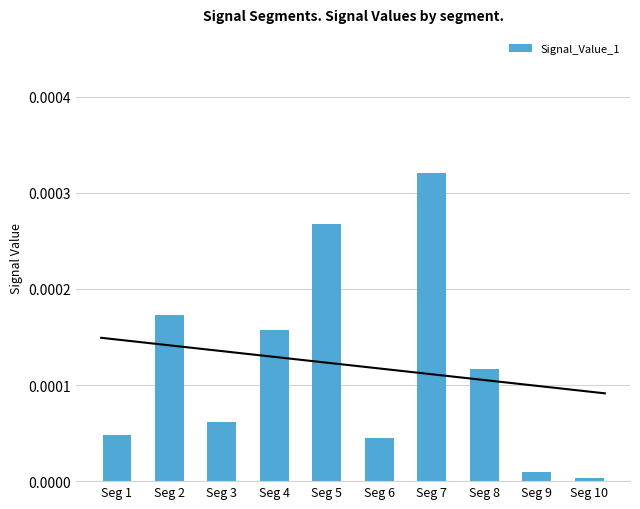

Which label corresponds to the smallest value in the chart?

Seg 10